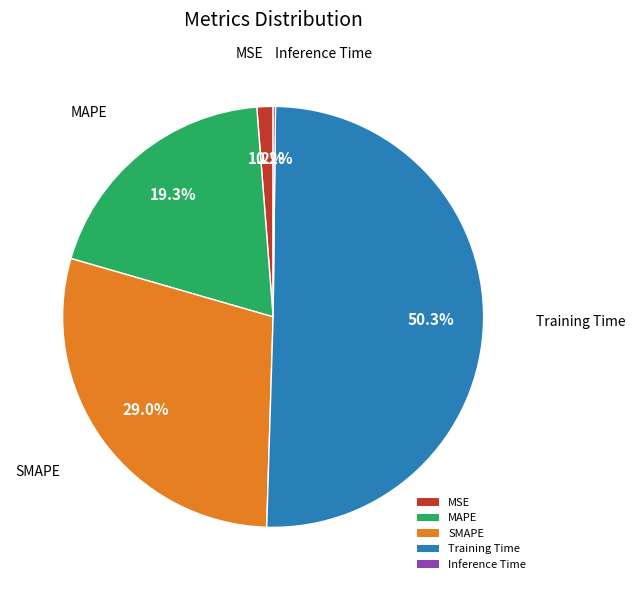

Which category accounts for the majority?

Training Time